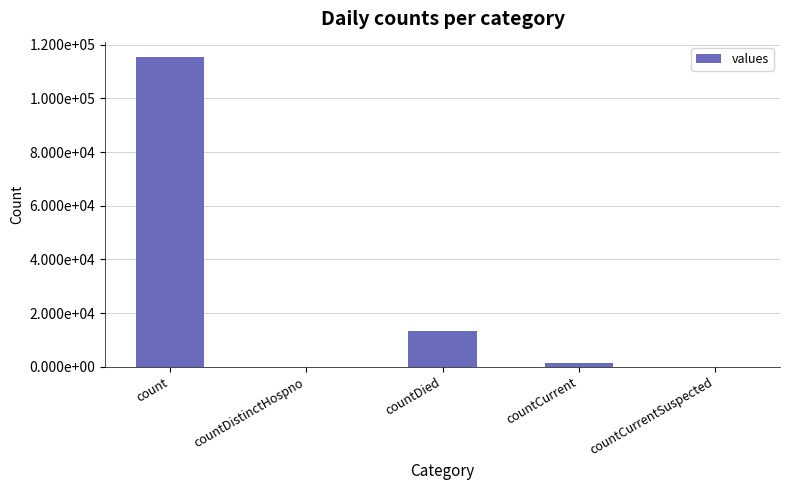

List the labels in order of value, largest first.

count, countDied, countCurrent, countDistinctHospno, countCurrentSuspected